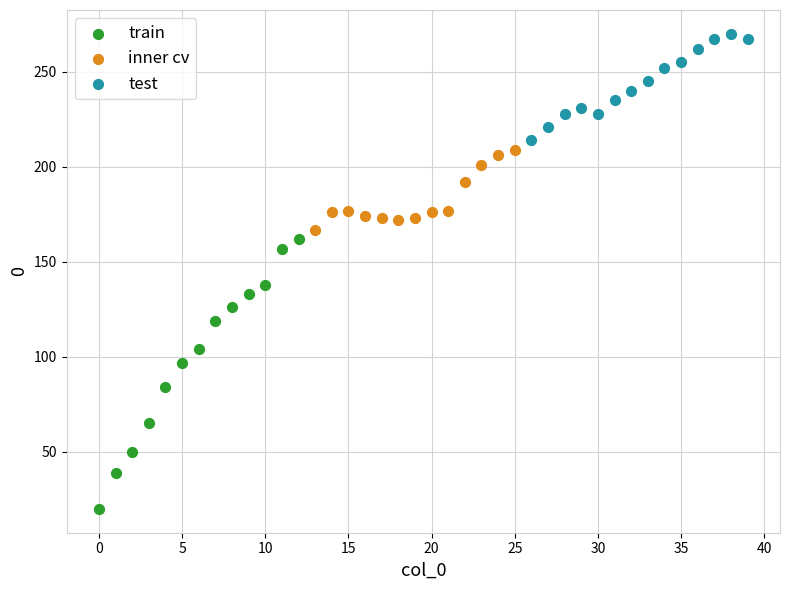

Which series contains the lowest Y value?

train